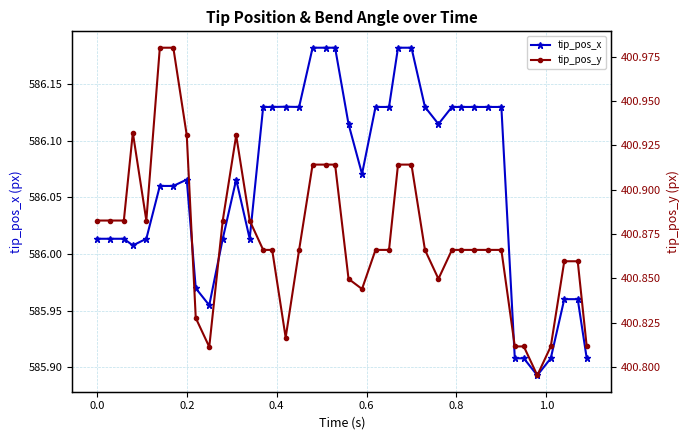

Count the number of data series in this chart.

2